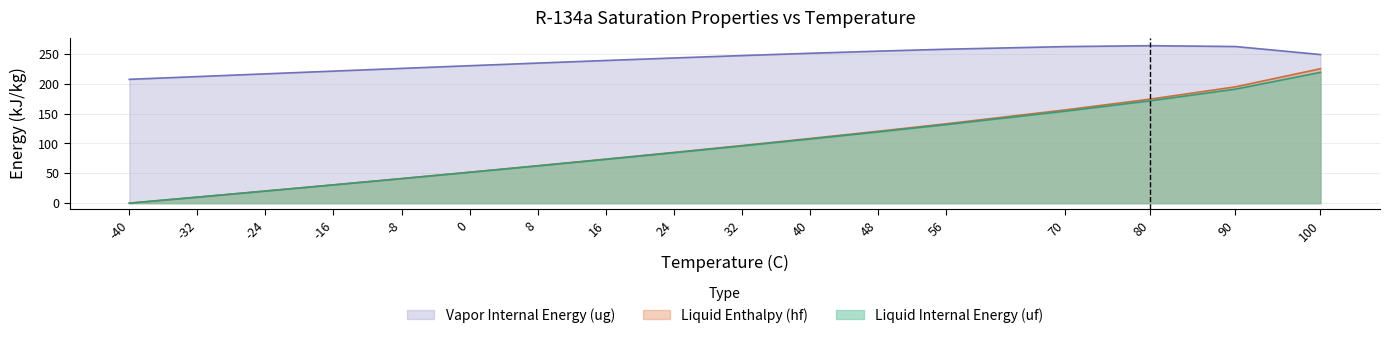

The Liquid Enthalpy (hf) series shows 17.3 at -8. True or false?

False